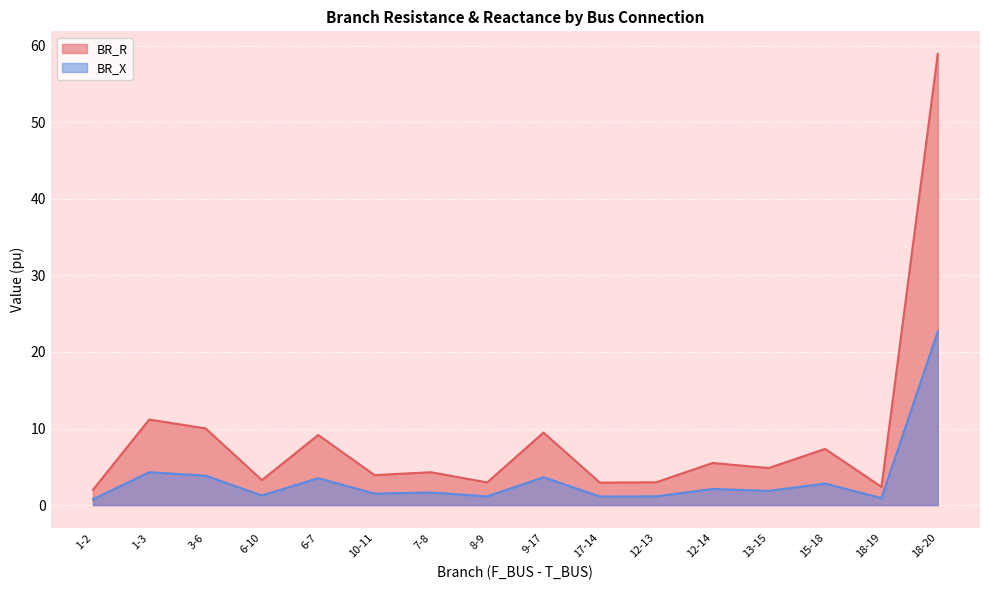

At which category is the sum across all series the highest?

18-20